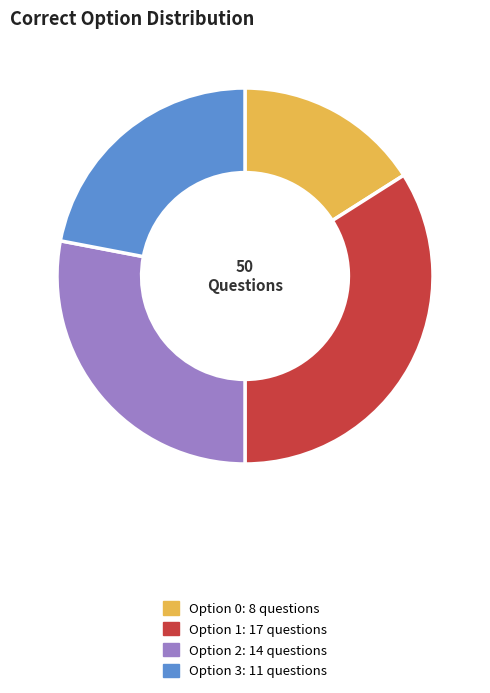

Is there any slice that represents more than half of the pie?

No